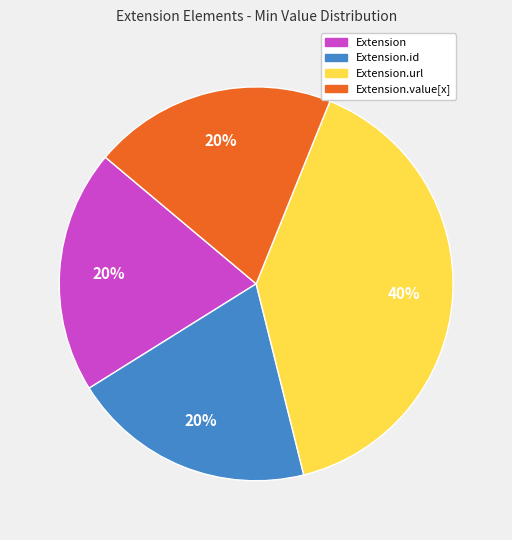

To the nearest percent, what is the difference between the largest and smallest slice percentages?

20%